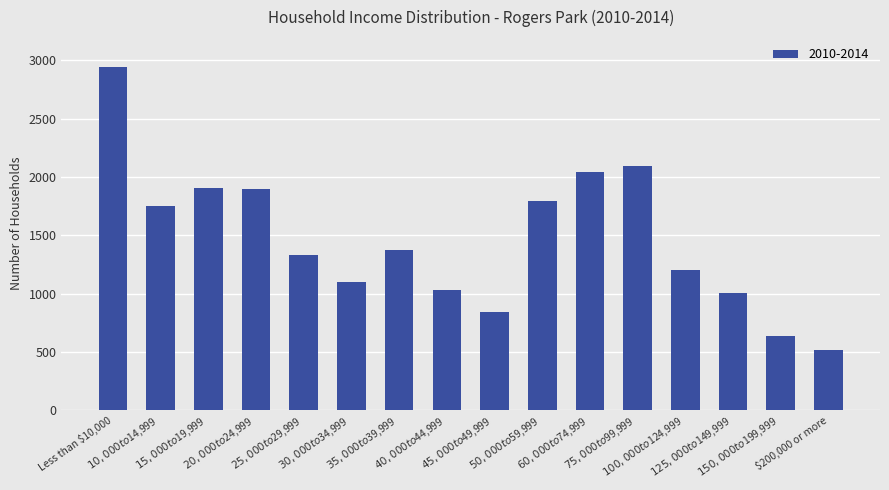

What position from the left is $150,000 to $199,999?

15